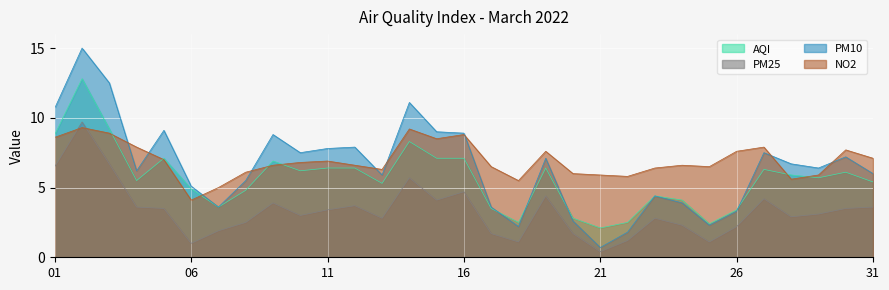

How many interior local valleys does the NO2 series have?

7